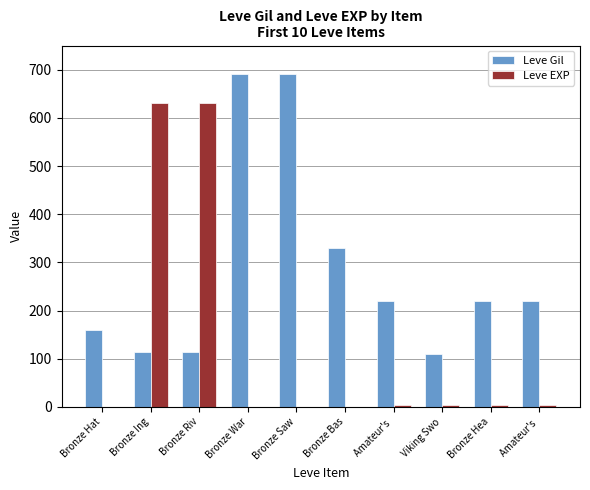

What is the average value of the Leve EXP series?

128